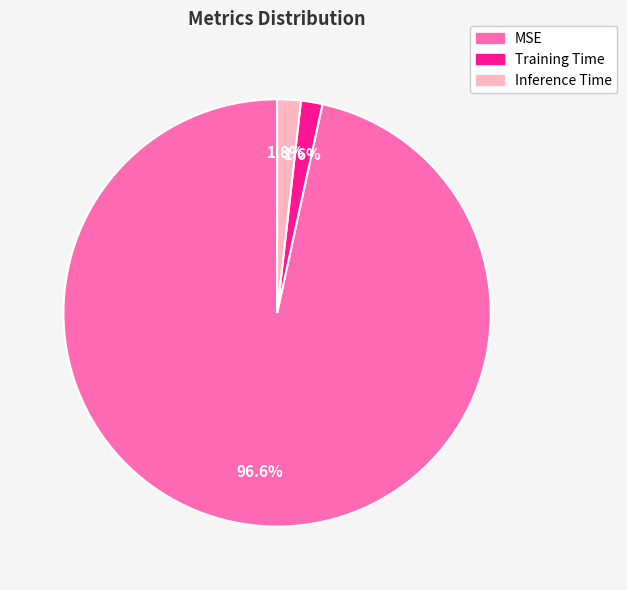

Does any single category account for the majority?

Yes